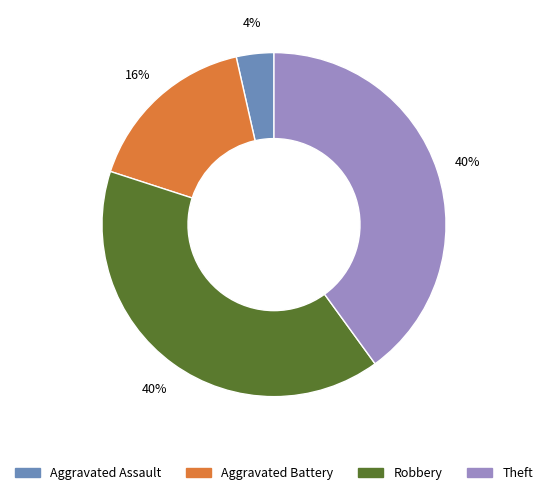

True or false: Theft accounts for 40% of the total.

True